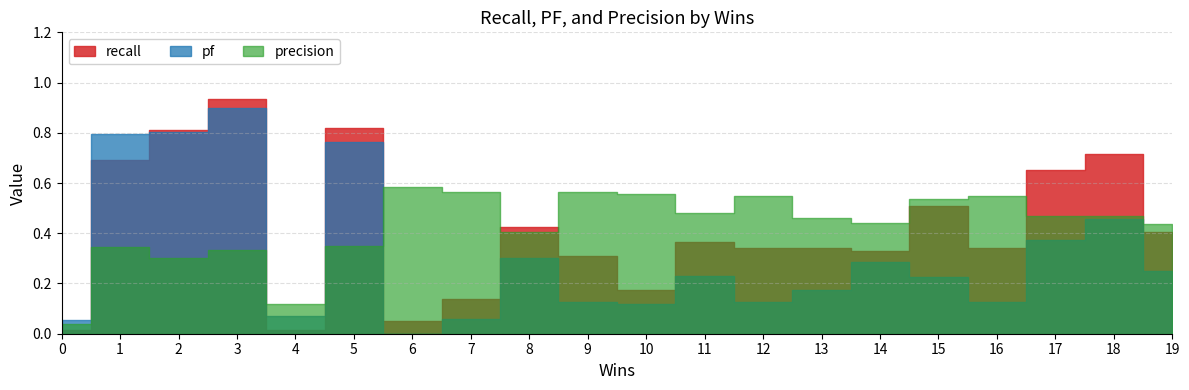

True or false: precision has a value of 0.4 at 8.

True